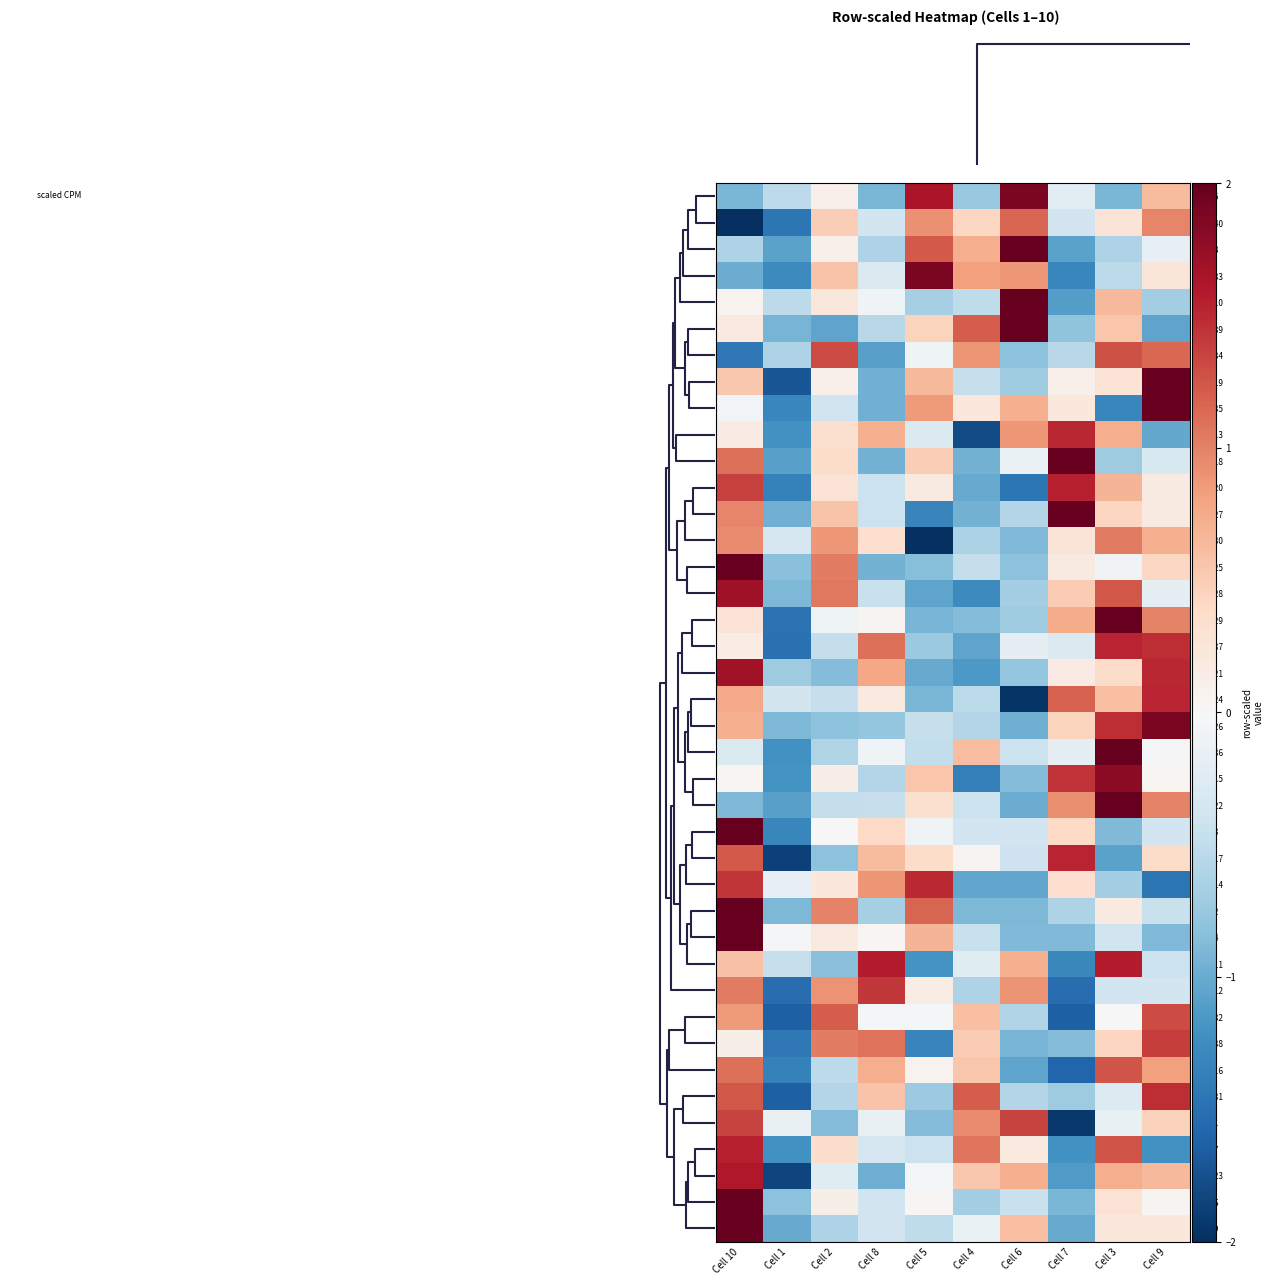

Reading left to right, transcribe all the data shown in this chart.

Row 5: Cell 10=-0.9	Cell 1=-0.5	Cell 2=0.1	Cell 8=-0.9	Cell 5=1.6	Cell 4=-0.8	Cell 6=1.9	Cell 7=-0.2	Cell 3=-0.9	Cell 9=0.6
Row 40: Cell 10=-2.0	Cell 1=-1.4	Cell 2=0.5	Cell 8=-0.4	Cell 5=0.9	Cell 4=0.4	Cell 6=1.2	Cell 7=-0.4	Cell 3=0.3	Cell 9=1.0
Row 8: Cell 10=-0.6	Cell 1=-1.1	Cell 2=0.1	Cell 8=-0.6	Cell 5=1.2	Cell 4=0.7	Cell 6=2.1	Cell 7=-1.1	Cell 3=-0.6	Cell 9=-0.2
Row 33: Cell 10=-1.0	Cell 1=-1.3	Cell 2=0.6	Cell 8=-0.3	Cell 5=1.9	Cell 4=0.8	Cell 6=0.9	Cell 7=-1.3	Cell 3=-0.5	Cell 9=0.2
Row 10: Cell 10=0.1	Cell 1=-0.5	Cell 2=0.2	Cell 8=-0.1	Cell 5=-0.7	Cell 4=-0.5	Cell 6=2.6	Cell 7=-1.1	Cell 3=0.7	Cell 9=-0.7
Row 39: Cell 10=0.2	Cell 1=-0.9	Cell 2=-1.1	Cell 8=-0.5	Cell 5=0.4	Cell 4=1.2	Cell 6=2.0	Cell 7=-0.8	Cell 3=0.6	Cell 9=-1.1
Row 34: Cell 10=-1.4	Cell 1=-0.6	Cell 2=1.3	Cell 8=-1.1	Cell 5=-0.1	Cell 4=0.9	Cell 6=-0.8	Cell 7=-0.6	Cell 3=1.3	Cell 9=1.1
Row 19: Cell 10=0.5	Cell 1=-1.7	Cell 2=0.1	Cell 8=-1.0	Cell 5=0.7	Cell 4=-0.5	Cell 6=-0.7	Cell 7=0.1	Cell 3=0.3	Cell 9=2.1
Row 35: Cell 10=-0.1	Cell 1=-1.3	Cell 2=-0.4	Cell 8=-1.0	Cell 5=0.9	Cell 4=0.2	Cell 6=0.7	Cell 7=0.2	Cell 3=-1.3	Cell 9=2.0
Row 13: Cell 10=0.2	Cell 1=-1.2	Cell 2=0.3	Cell 8=0.7	Cell 5=-0.3	Cell 4=-1.8	Cell 6=0.9	Cell 7=1.5	Cell 3=0.7	Cell 9=-1.0
Row 18: Cell 10=1.1	Cell 1=-1.1	Cell 2=0.4	Cell 8=-0.9	Cell 5=0.5	Cell 4=-0.9	Cell 6=-0.1	Cell 7=2.2	Cell 3=-0.7	Cell 9=-0.3
Row 20: Cell 10=1.4	Cell 1=-1.4	Cell 2=0.3	Cell 8=-0.4	Cell 5=0.2	Cell 4=-1.0	Cell 6=-1.4	Cell 7=1.6	Cell 3=0.7	Cell 9=0.2
Row 27: Cell 10=1.0	Cell 1=-1.0	Cell 2=0.6	Cell 8=-0.4	Cell 5=-1.3	Cell 4=-0.9	Cell 6=-0.6	Cell 7=2.1	Cell 3=0.4	Cell 9=0.2
Row 30: Cell 10=1.0	Cell 1=-0.3	Cell 2=0.9	Cell 8=0.3	Cell 5=-2.3	Cell 4=-0.6	Cell 6=-0.9	Cell 7=0.3	Cell 3=1.0	Cell 9=0.7
Row 25: Cell 10=2.4	Cell 1=-0.8	Cell 2=1.0	Cell 8=-0.9	Cell 5=-0.8	Cell 4=-0.5	Cell 6=-0.8	Cell 7=0.2	Cell 3=-0.1	Cell 9=0.4
Row 28: Cell 10=1.7	Cell 1=-0.9	Cell 2=1.1	Cell 8=-0.4	Cell 5=-1.0	Cell 4=-1.3	Cell 6=-0.7	Cell 7=0.5	Cell 3=1.2	Cell 9=-0.2
Row 29: Cell 10=0.3	Cell 1=-1.5	Cell 2=-0.1	Cell 8=0.1	Cell 5=-0.9	Cell 4=-0.9	Cell 6=-0.7	Cell 7=0.7	Cell 3=2.0	Cell 9=1.0
Row 37: Cell 10=0.2	Cell 1=-1.5	Cell 2=-0.5	Cell 8=1.1	Cell 5=-0.7	Cell 4=-1.1	Cell 6=-0.2	Cell 7=-0.3	Cell 3=1.5	Cell 9=1.5
Row 21: Cell 10=1.7	Cell 1=-0.7	Cell 2=-0.9	Cell 8=0.8	Cell 5=-1.0	Cell 4=-1.1	Cell 6=-0.8	Cell 7=0.2	Cell 3=0.4	Cell 9=1.5
Row 24: Cell 10=0.8	Cell 1=-0.4	Cell 2=-0.5	Cell 8=0.2	Cell 5=-0.9	Cell 4=-0.5	Cell 6=-2.0	Cell 7=1.2	Cell 3=0.6	Cell 9=1.5
Row 26: Cell 10=0.7	Cell 1=-0.9	Cell 2=-0.8	Cell 8=-0.8	Cell 5=-0.5	Cell 4=-0.6	Cell 6=-1.0	Cell 7=0.4	Cell 3=1.5	Cell 9=1.9
Row 36: Cell 10=-0.3	Cell 1=-1.2	Cell 2=-0.6	Cell 8=-0.1	Cell 5=-0.5	Cell 4=0.6	Cell 6=-0.4	Cell 7=-0.2	Cell 3=2.7	Cell 9=-0.0
Row 15: Cell 10=0.0	Cell 1=-1.2	Cell 2=0.1	Cell 8=-0.6	Cell 5=0.6	Cell 4=-1.4	Cell 6=-0.9	Cell 7=1.5	Cell 3=1.8	Cell 9=0.0
Row 22: Cell 10=-0.9	Cell 1=-1.1	Cell 2=-0.5	Cell 8=-0.5	Cell 5=0.3	Cell 4=-0.4	Cell 6=-1.0	Cell 7=0.9	Cell 3=2.1	Cell 9=1.0
Row 3: Cell 10=2.6	Cell 1=-1.3	Cell 2=0.0	Cell 8=0.4	Cell 5=-0.1	Cell 4=-0.4	Cell 6=-0.4	Cell 7=0.4	Cell 3=-0.9	Cell 9=-0.4
Row 17: Cell 10=1.2	Cell 1=-1.9	Cell 2=-0.8	Cell 8=0.6	Cell 5=0.4	Cell 4=0.1	Cell 6=-0.4	Cell 7=1.5	Cell 3=-1.1	Cell 9=0.4
Row 14: Cell 10=1.4	Cell 1=-0.2	Cell 2=0.2	Cell 8=0.9	Cell 5=1.5	Cell 4=-1.0	Cell 6=-1.0	Cell 7=0.3	Cell 3=-0.7	Cell 9=-1.4
Row 2: Cell 10=2.1	Cell 1=-0.9	Cell 2=1.0	Cell 8=-0.7	Cell 5=1.2	Cell 4=-0.9	Cell 6=-0.9	Cell 7=-0.6	Cell 3=0.2	Cell 9=-0.4
Row 4: Cell 10=2.6	Cell 1=-0.0	Cell 2=0.2	Cell 8=0.0	Cell 5=0.7	Cell 4=-0.5	Cell 6=-0.9	Cell 7=-0.9	Cell 3=-0.4	Cell 9=-0.9
Row 11: Cell 10=0.6	Cell 1=-0.5	Cell 2=-0.8	Cell 8=1.6	Cell 5=-1.2	Cell 4=-0.2	Cell 6=0.7	Cell 7=-1.3	Cell 3=1.6	Cell 9=-0.4
Row 12: Cell 10=1.0	Cell 1=-1.5	Cell 2=0.9	Cell 8=1.4	Cell 5=0.1	Cell 4=-0.6	Cell 6=0.9	Cell 7=-1.5	Cell 3=-0.4	Cell 9=-0.4
Row 32: Cell 10=0.9	Cell 1=-1.6	Cell 2=1.2	Cell 8=-0.0	Cell 5=-0.0	Cell 4=0.6	Cell 6=-0.6	Cell 7=-1.6	Cell 3=0.0	Cell 9=1.3
Row 38: Cell 10=0.1	Cell 1=-1.4	Cell 2=1.0	Cell 8=1.1	Cell 5=-1.3	Cell 4=0.5	Cell 6=-0.9	Cell 7=-0.9	Cell 3=0.4	Cell 9=1.4
Row 16: Cell 10=1.1	Cell 1=-1.3	Cell 2=-0.5	Cell 8=0.7	Cell 5=0.1	Cell 4=0.5	Cell 6=-1.1	Cell 7=-1.6	Cell 3=1.3	Cell 9=0.8
Row 31: Cell 10=1.2	Cell 1=-1.6	Cell 2=-0.6	Cell 8=0.6	Cell 5=-0.7	Cell 4=1.2	Cell 6=-0.6	Cell 7=-0.7	Cell 3=-0.3	Cell 9=1.5
Row 1: Cell 10=1.4	Cell 1=-0.2	Cell 2=-0.9	Cell 8=-0.2	Cell 5=-0.9	Cell 4=0.9	Cell 6=1.4	Cell 7=-1.9	Cell 3=-0.2	Cell 9=0.5
Row 7: Cell 10=1.5	Cell 1=-1.2	Cell 2=0.3	Cell 8=-0.3	Cell 5=-0.4	Cell 4=1.1	Cell 6=0.2	Cell 7=-1.2	Cell 3=1.3	Cell 9=-1.2
Row 23: Cell 10=1.6	Cell 1=-1.8	Cell 2=-0.2	Cell 8=-1.0	Cell 5=-0.0	Cell 4=0.5	Cell 6=0.7	Cell 7=-1.1	Cell 3=0.7	Cell 9=0.6
Row 6: Cell 10=2.8	Cell 1=-0.8	Cell 2=0.1	Cell 8=-0.4	Cell 5=0.0	Cell 4=-0.7	Cell 6=-0.4	Cell 7=-0.9	Cell 3=0.3	Cell 9=0.1
Row 9: Cell 10=2.6	Cell 1=-1.0	Cell 2=-0.6	Cell 8=-0.4	Cell 5=-0.5	Cell 4=-0.1	Cell 6=0.6	Cell 7=-1.0	Cell 3=0.2	Cell 9=0.2